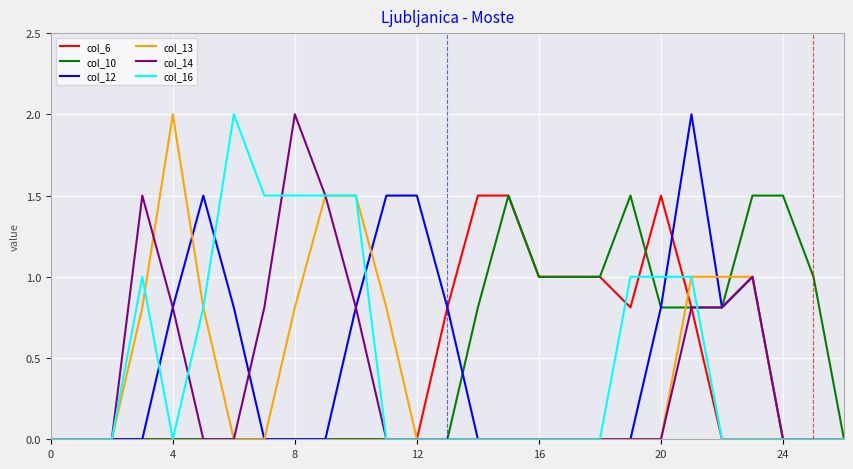

What is the average value of the col_10 series?

0.5